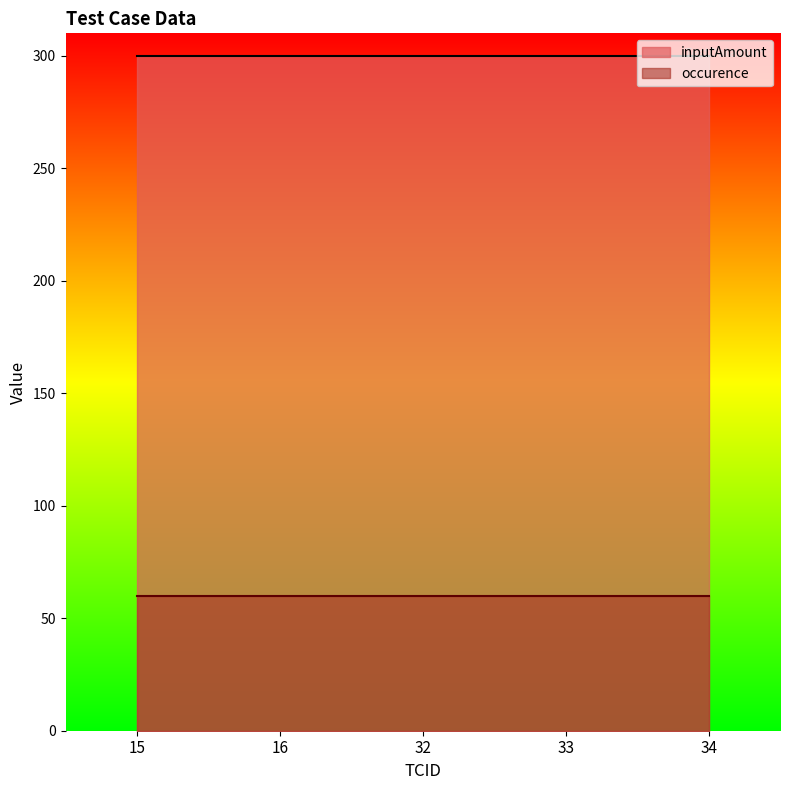

The value of occurence at 34 is 31. True or false?

False